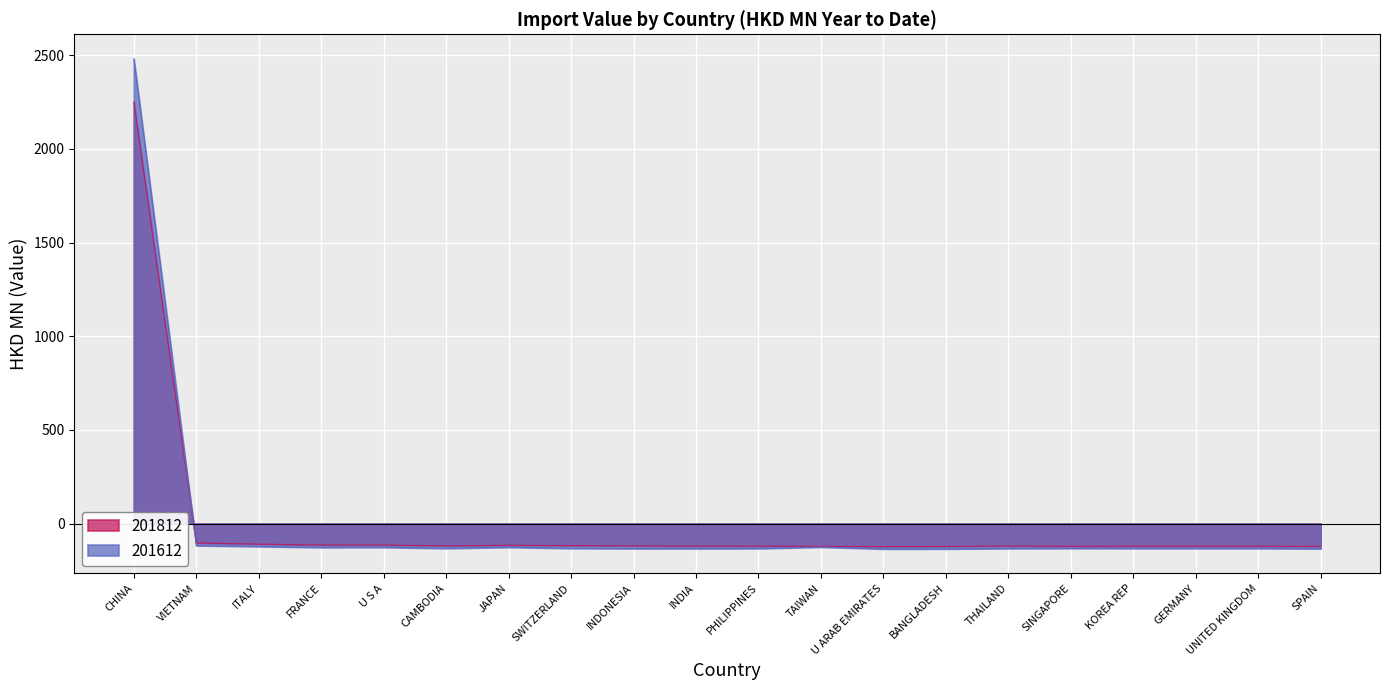

What is the total value across all series at INDONESIA?

-252.9